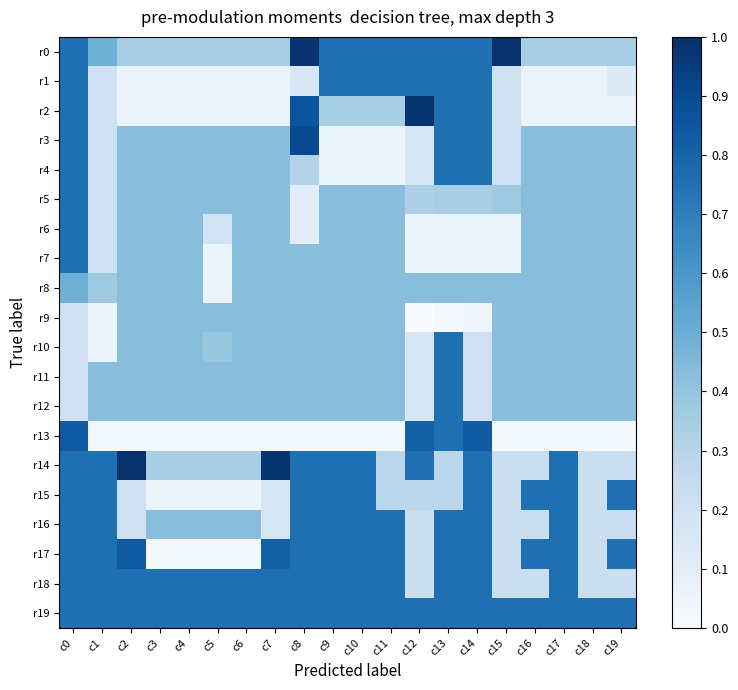

Count the number of data series in this chart.

20